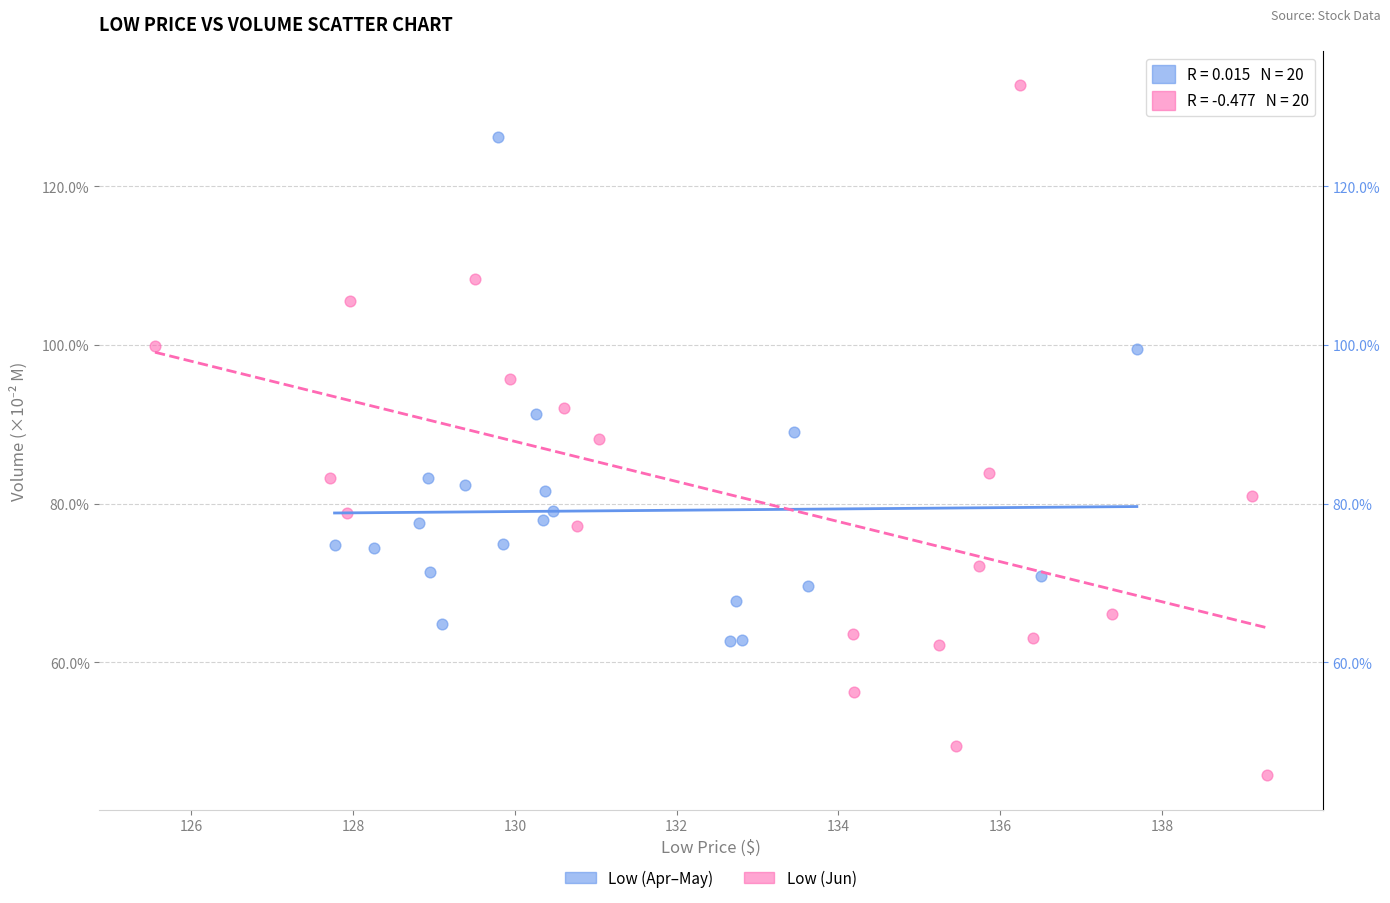

Which series contains the highest Y value?

Low (Jun)